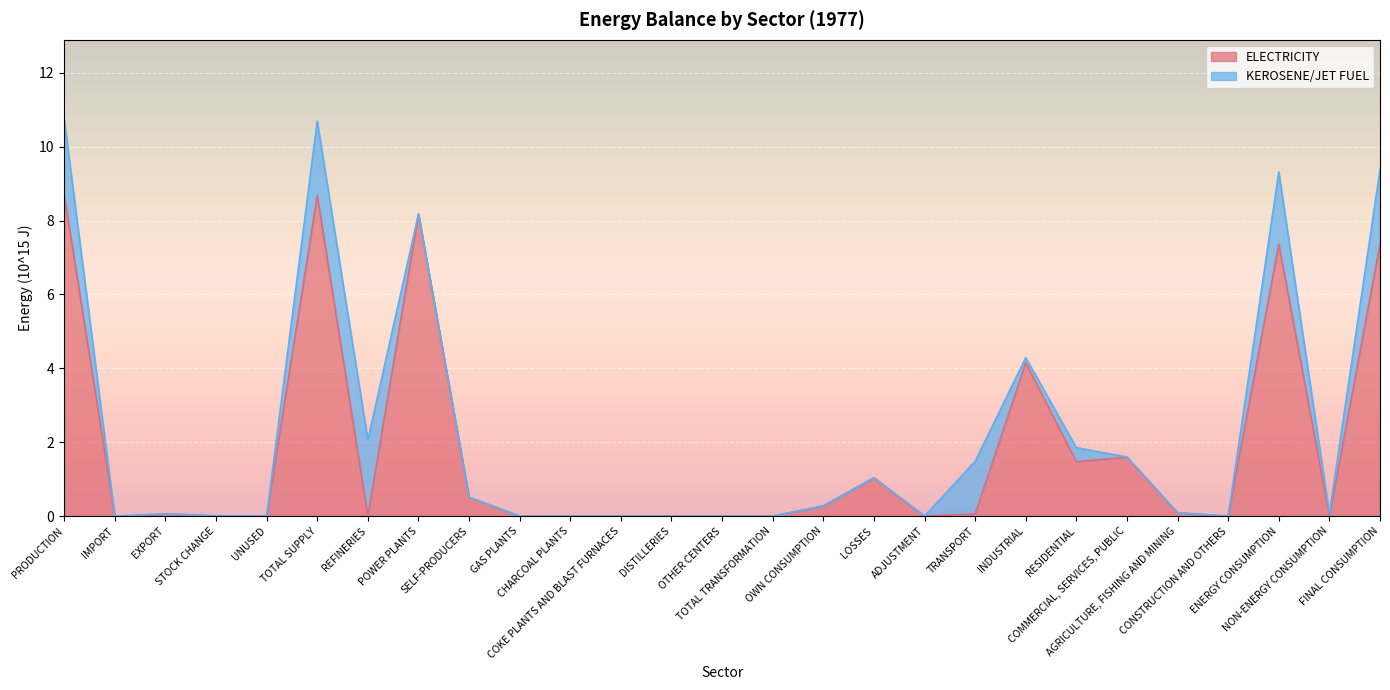

Rank the categories by value from lowest to highest.

STOCK CHANGE, UNUSED, REFINERIES, GAS PLANTS, CHARCOAL PLANTS, COKE PLANTS AND BLAST FURNACES, DISTILLERIES, OTHER CENTERS, TOTAL TRANSFORMATION, ADJUSTMENT, CONSTRUCTION AND OTHERS, NON-ENERGY CONSUMPTION, IMPORT, EXPORT, TRANSPORT, AGRICULTURE, FISHING AND MINING, OWN CONSUMPTION, SELF-PRODUCERS, LOSSES, RESIDENTIAL, COMMERCIAL, SERVICES, PUBLIC, INDUSTRIAL, ENERGY CONSUMPTION, FINAL CONSUMPTION, POWER PLANTS, TOTAL SUPPLY, PRODUCTION